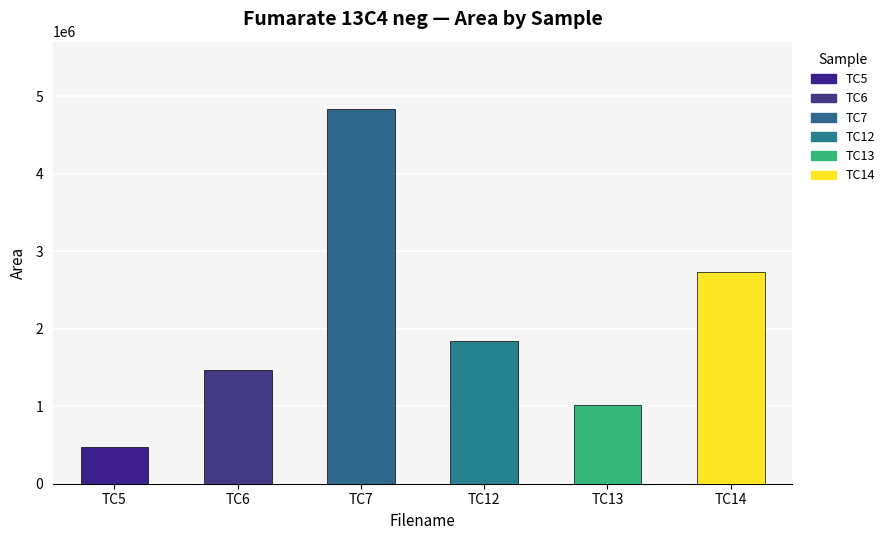

At which label is the value closest to 2654228?

TC14